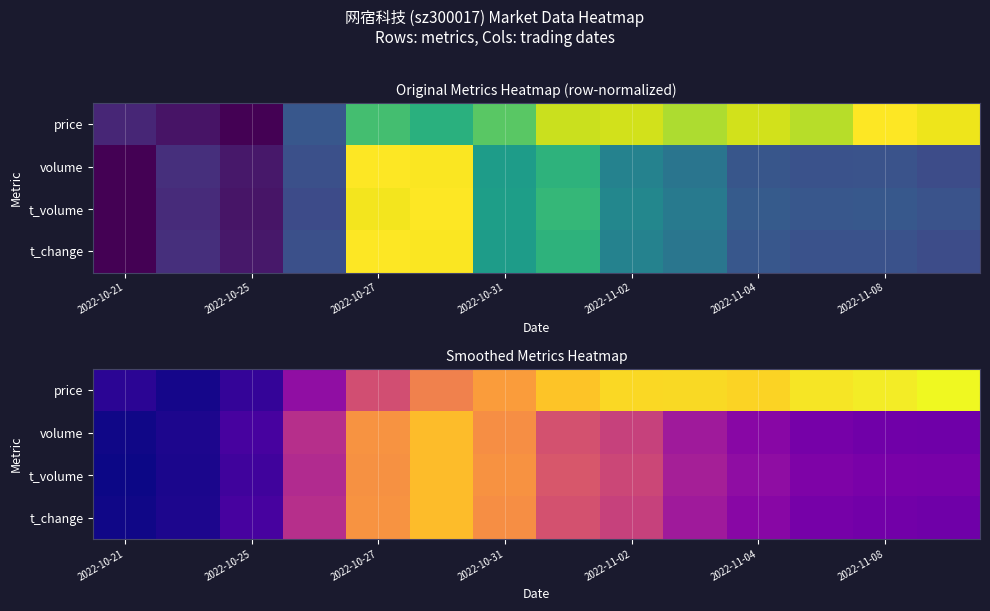

What is the spread (max minus min) of values at 13?

0.7